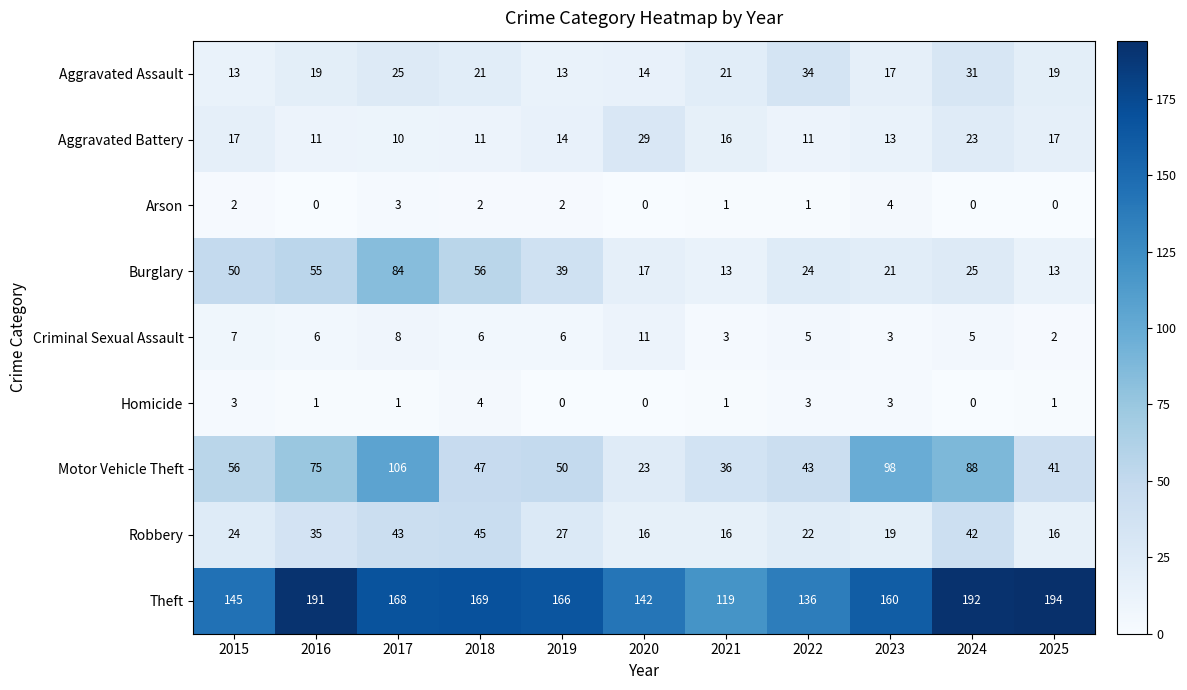

What is the total value across all series at 2016?

393